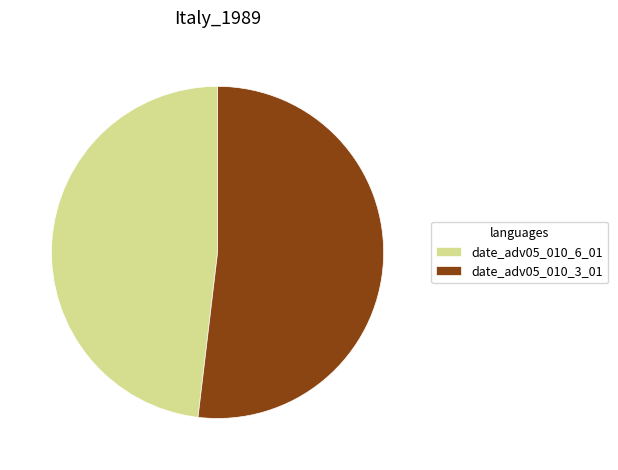

True or false: date_adv05_010_3_01 accounts for 38% of the total.

False